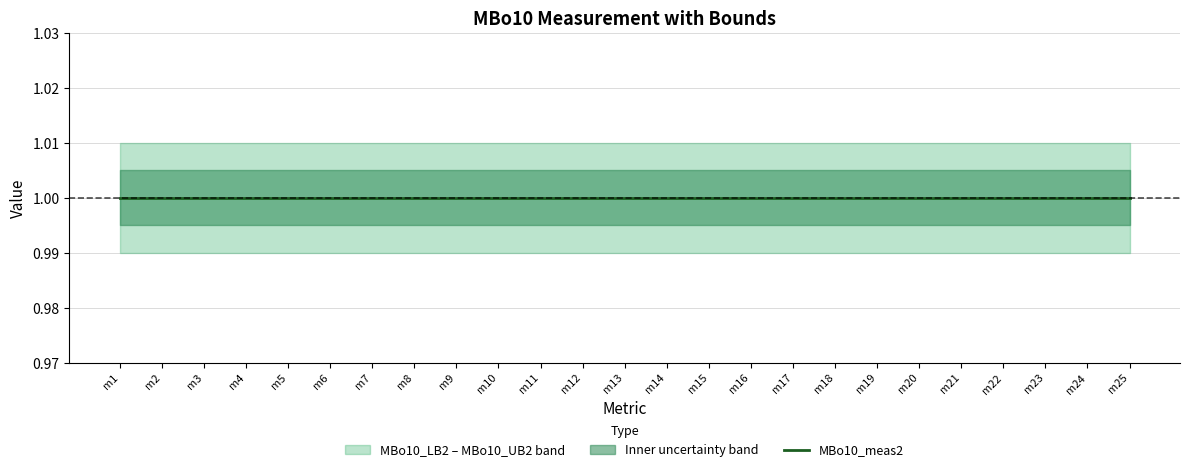

Reading left to right, extract all data points from this chart.

MBo10_LB2: 1.0	1.0	1.0	1.0	1.0	1.0	1.0	1.0	1.0	1.0	1.0	1.0	1.0	1.0	1.0	1.0	1.0	1.0	1.0	1.0	1.0	1.0	1.0	1.0	1.0
MBo10_meas2: 1.0	1.0	1.0	1.0	1.0	1.0	1.0	1.0	1.0	1.0	1.0	1.0	1.0	1.0	1.0	1.0	1.0	1.0	1.0	1.0	1.0	1.0	1.0	1.0	1.0
MBo10_UB2: 1.0	1.0	1.0	1.0	1.0	1.0	1.0	1.0	1.0	1.0	1.0	1.0	1.0	1.0	1.0	1.0	1.0	1.0	1.0	1.0	1.0	1.0	1.0	1.0	1.0